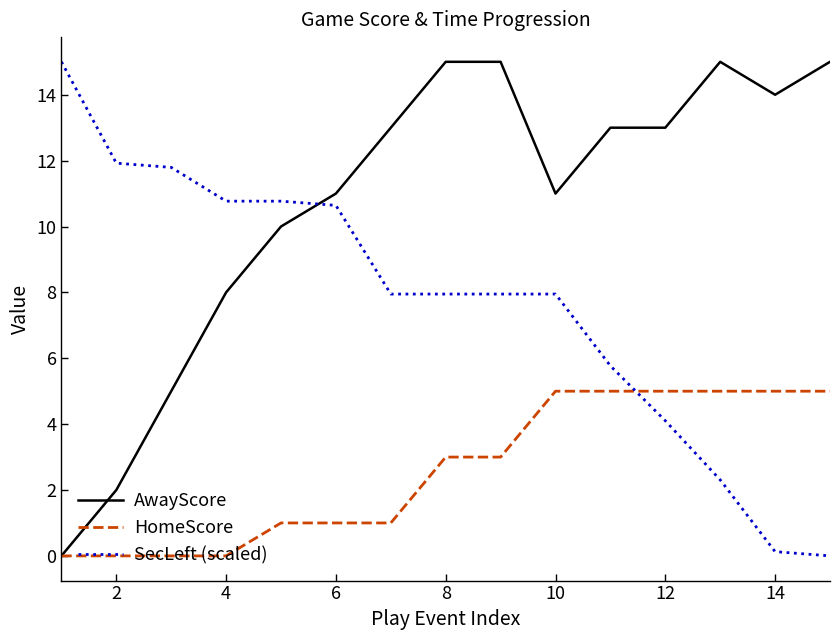

After their last crossing, which series has the higher values: SecLeft (scaled) or HomeScore?

HomeScore